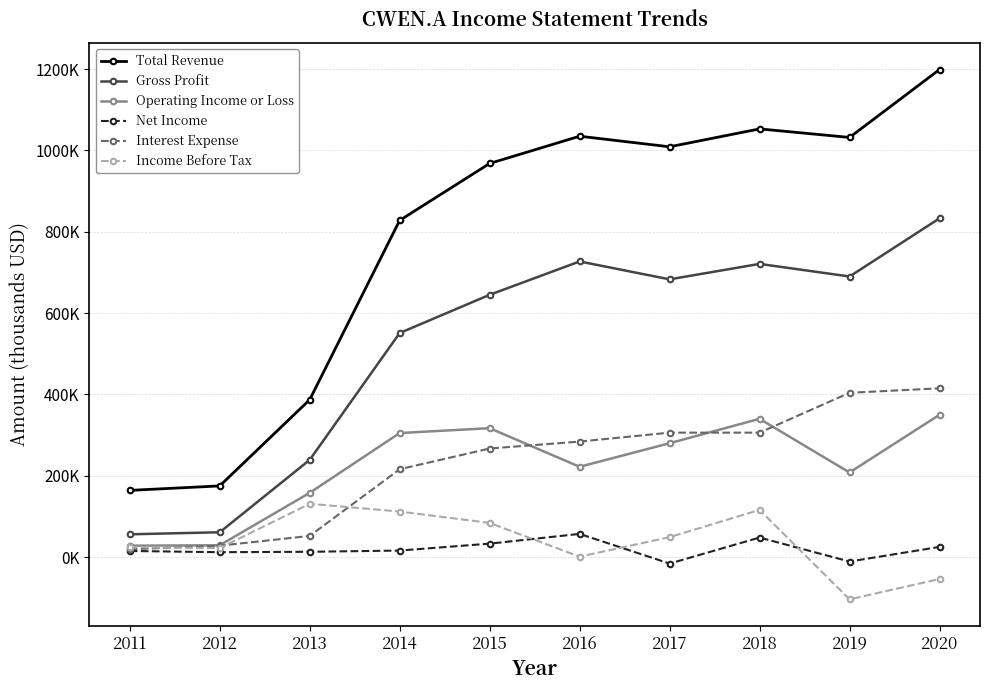

At which category does Operating Income or Loss reach its first local valley?

2016